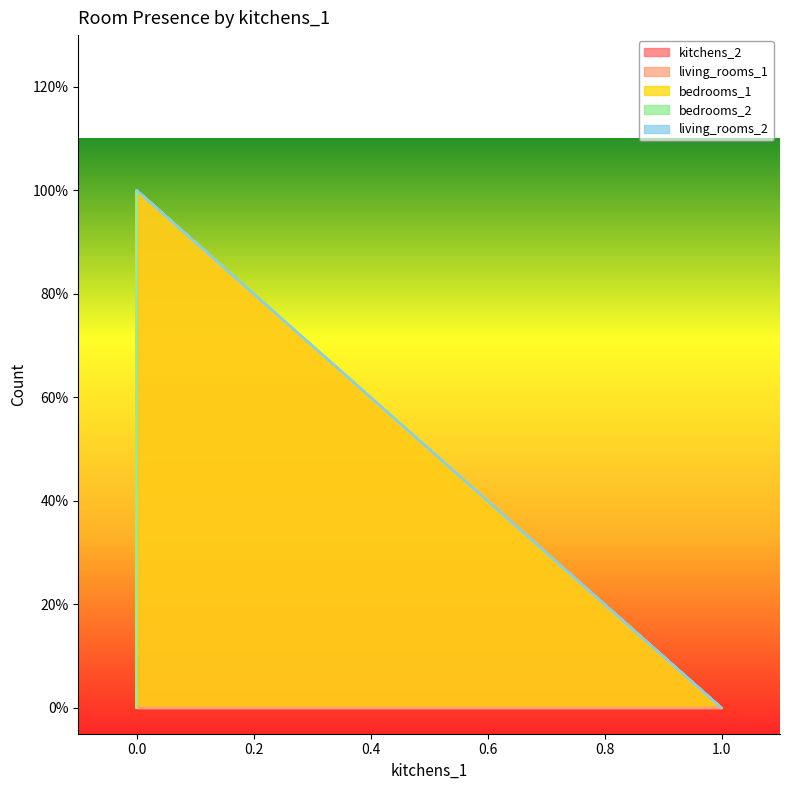

How many positive values does the kitchens_2 series have?

1